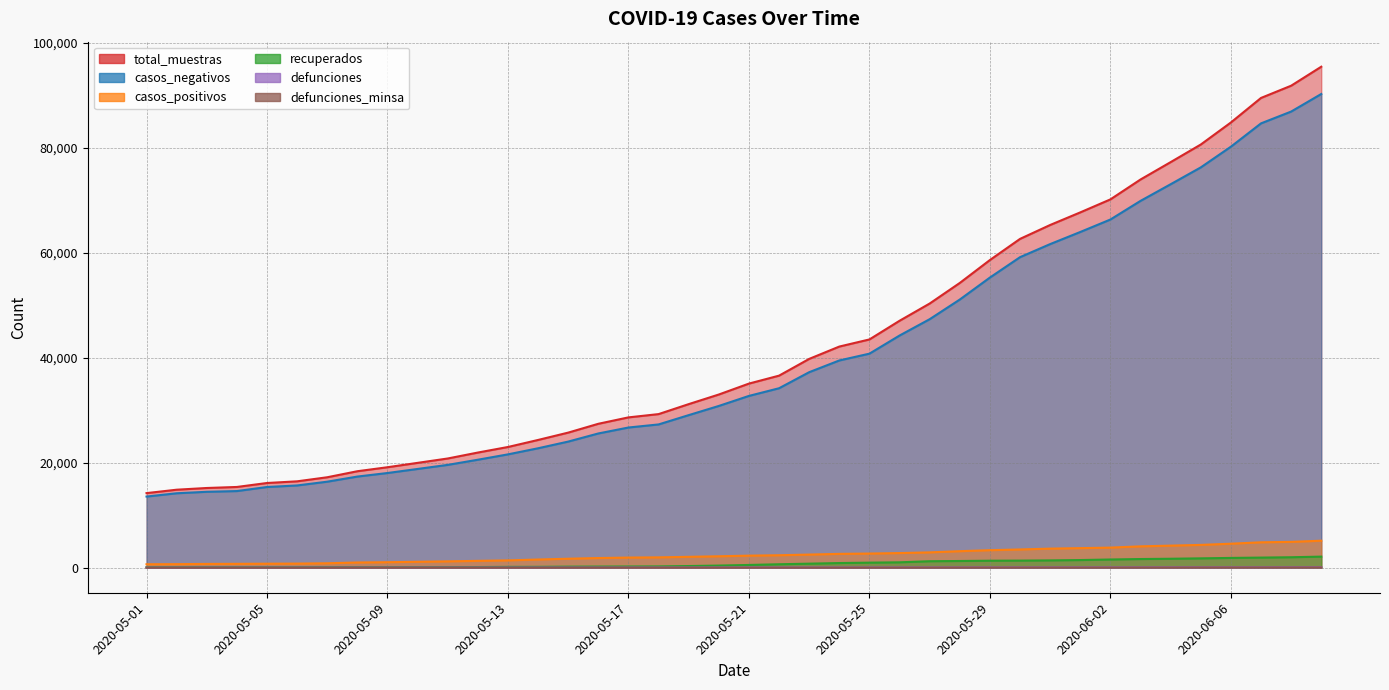

List the labels in order of total_muestras value, smallest first.

2020-05-01, 2020-05-02, 2020-05-03, 2020-05-04, 2020-05-05, 2020-05-06, 2020-05-07, 2020-05-08, 2020-05-09, 2020-05-10, 2020-05-11, 2020-05-12, 2020-05-13, 2020-05-14, 2020-05-15, 2020-05-16, 2020-05-17, 2020-05-18, 2020-05-19, 2020-05-20, 2020-05-21, 2020-05-22, 2020-05-23, 2020-05-24, 2020-05-25, 2020-05-26, 2020-05-27, 2020-05-28, 2020-05-29, 2020-05-30, 2020-05-31, 2020-06-01, 2020-06-02, 2020-06-03, 2020-06-04, 2020-06-05, 2020-06-06, 2020-06-07, 2020-06-08, 2020-06-09